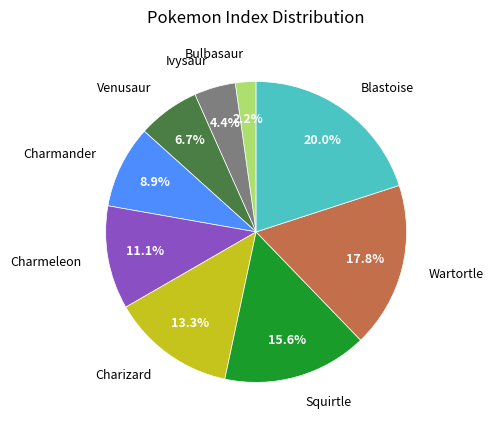

Does any single category account for the majority?

No